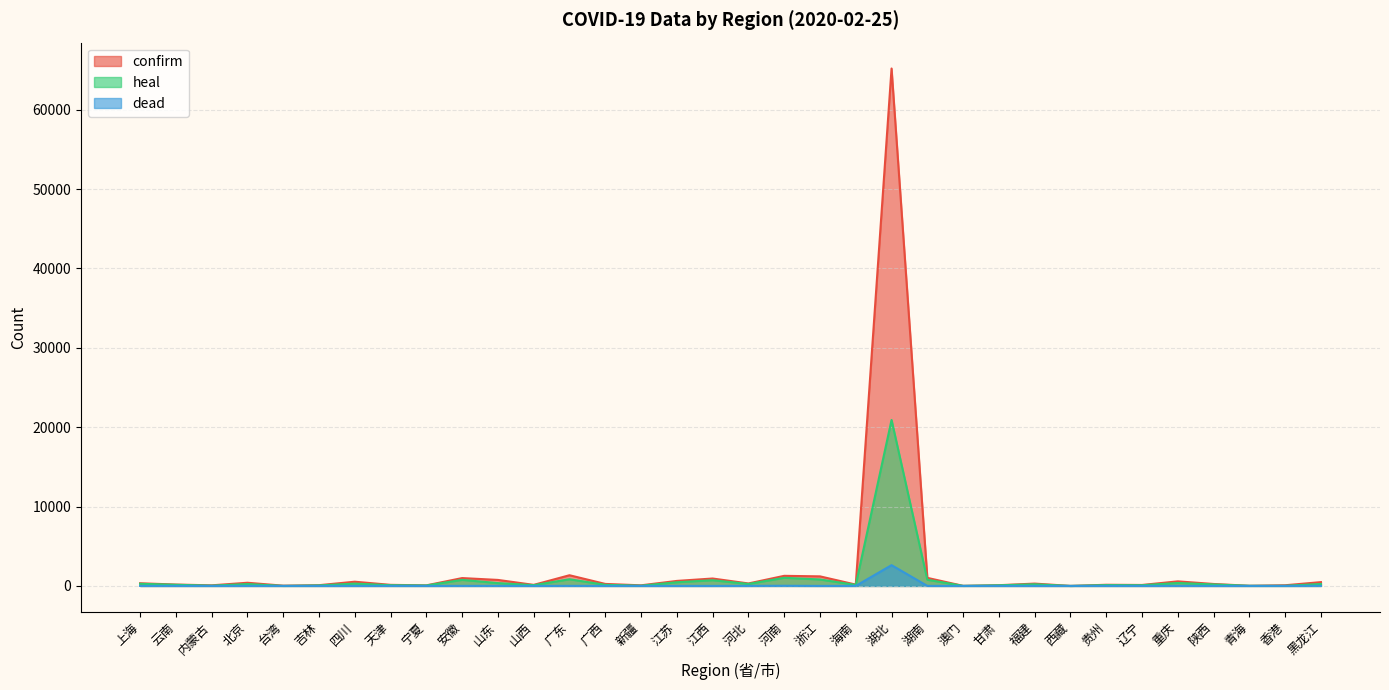

Which series has the largest total across all categories?

confirm